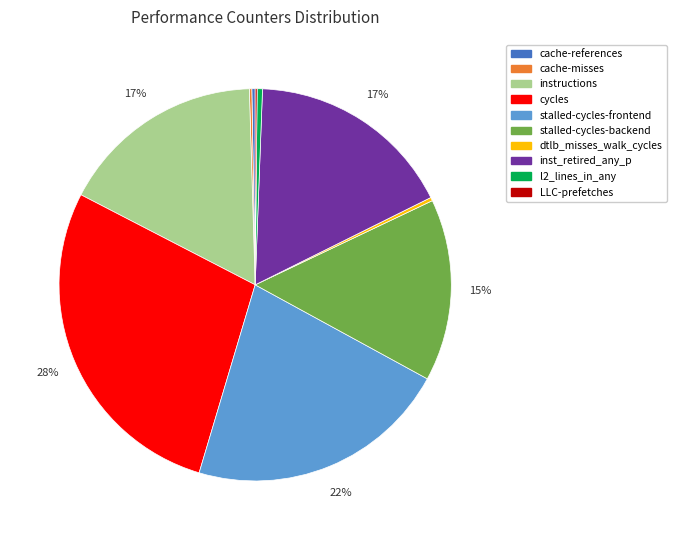

Which category has the biggest portion of the pie?

cycles